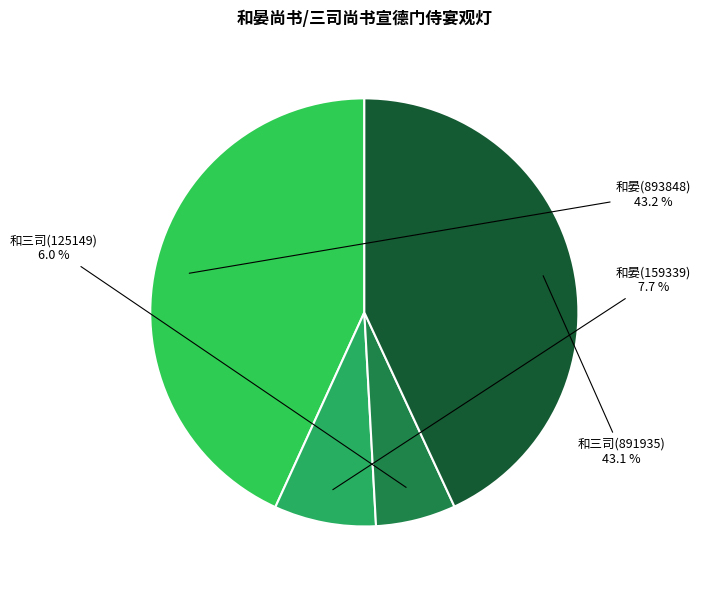

Does any single category account for the majority?

No